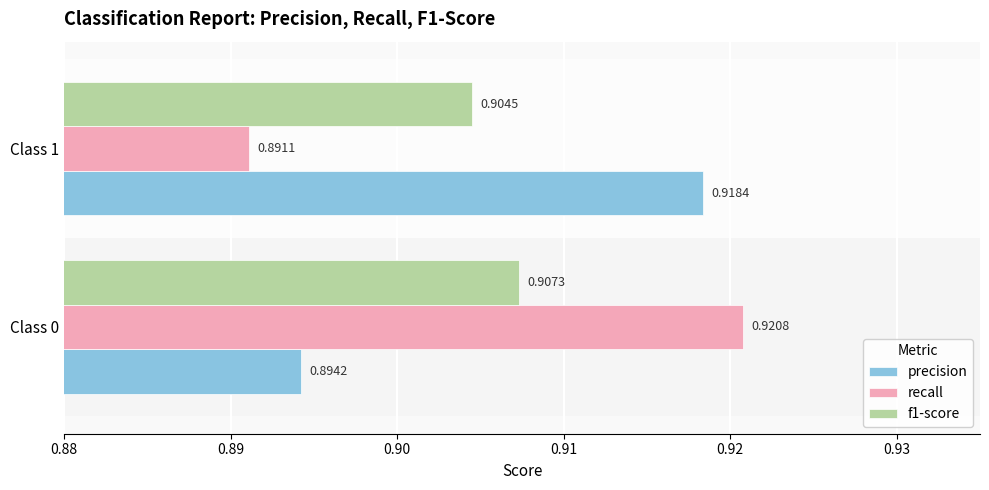

How many f1-score values are between 0 and 1?

2